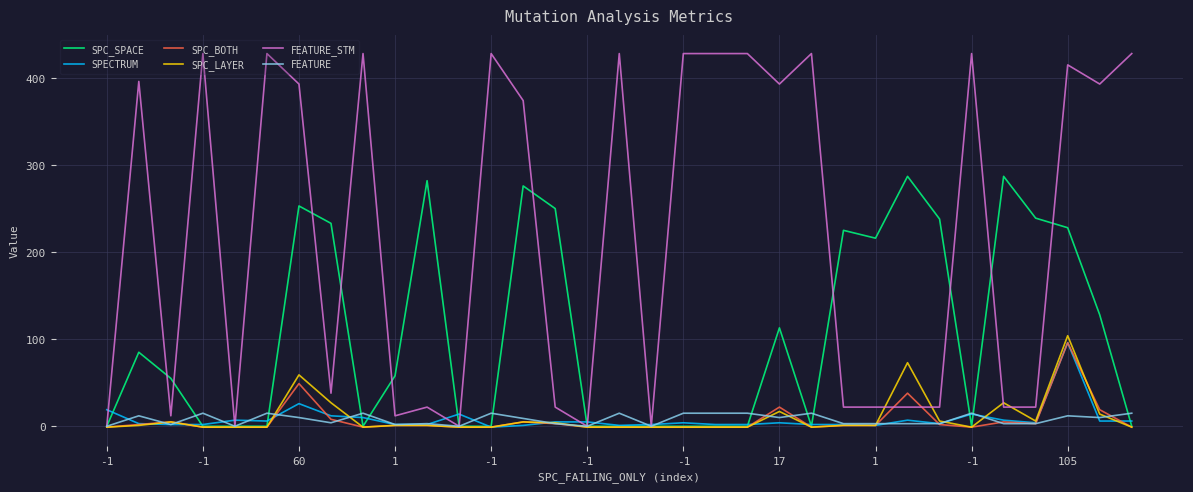

Which series has the largest total across all categories?

FEATURE_STM